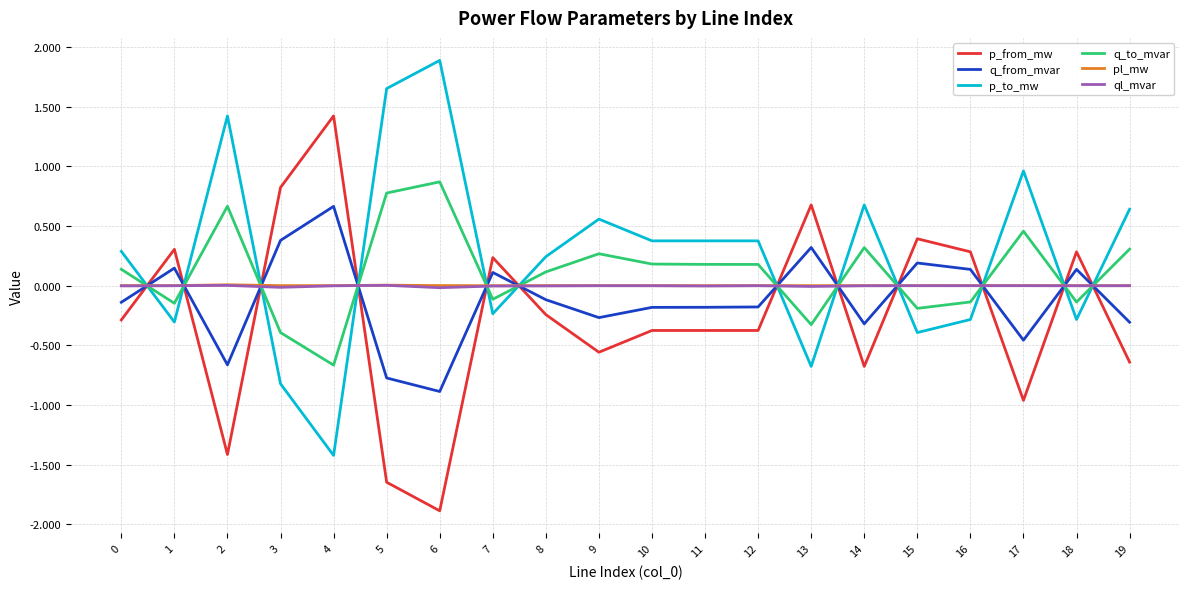

Which series has the largest total across all categories?

p_to_mw